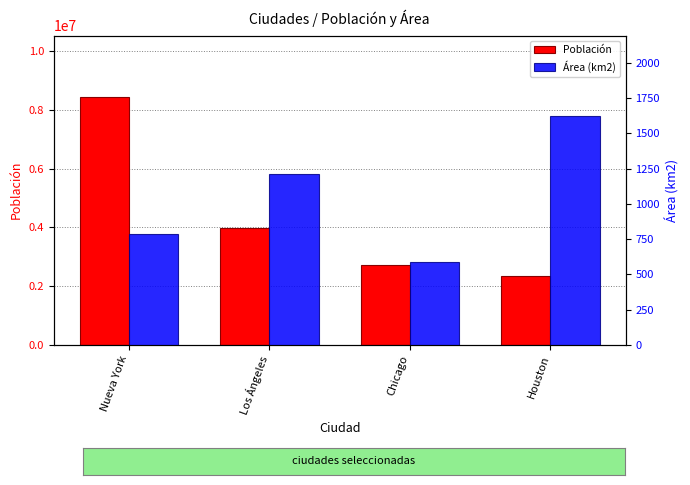

Rank the series at Los Ángeles from lowest to highest value.

Área (km2), Población